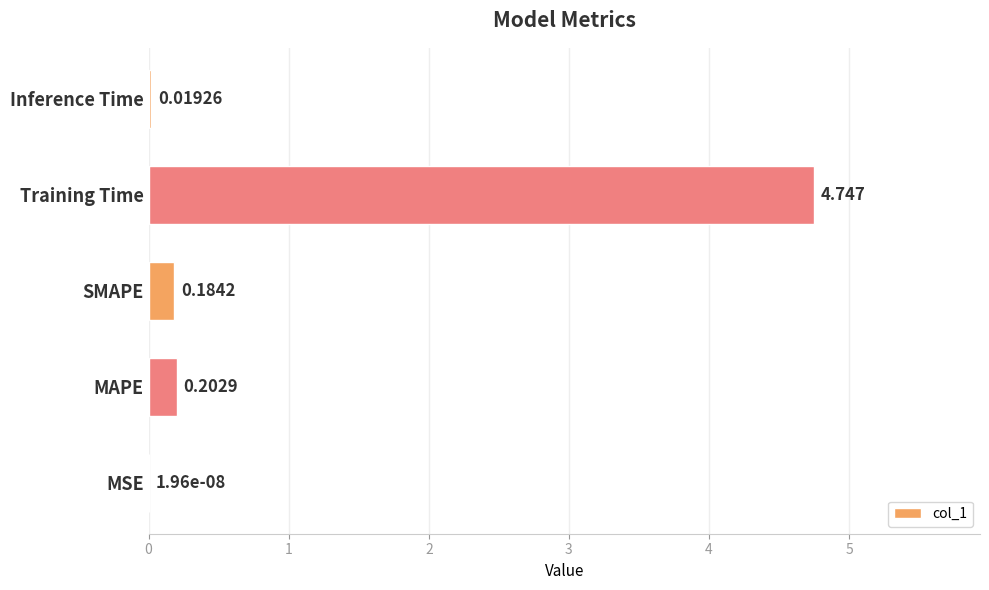

Which has a higher value, Inference Time or SMAPE?

SMAPE